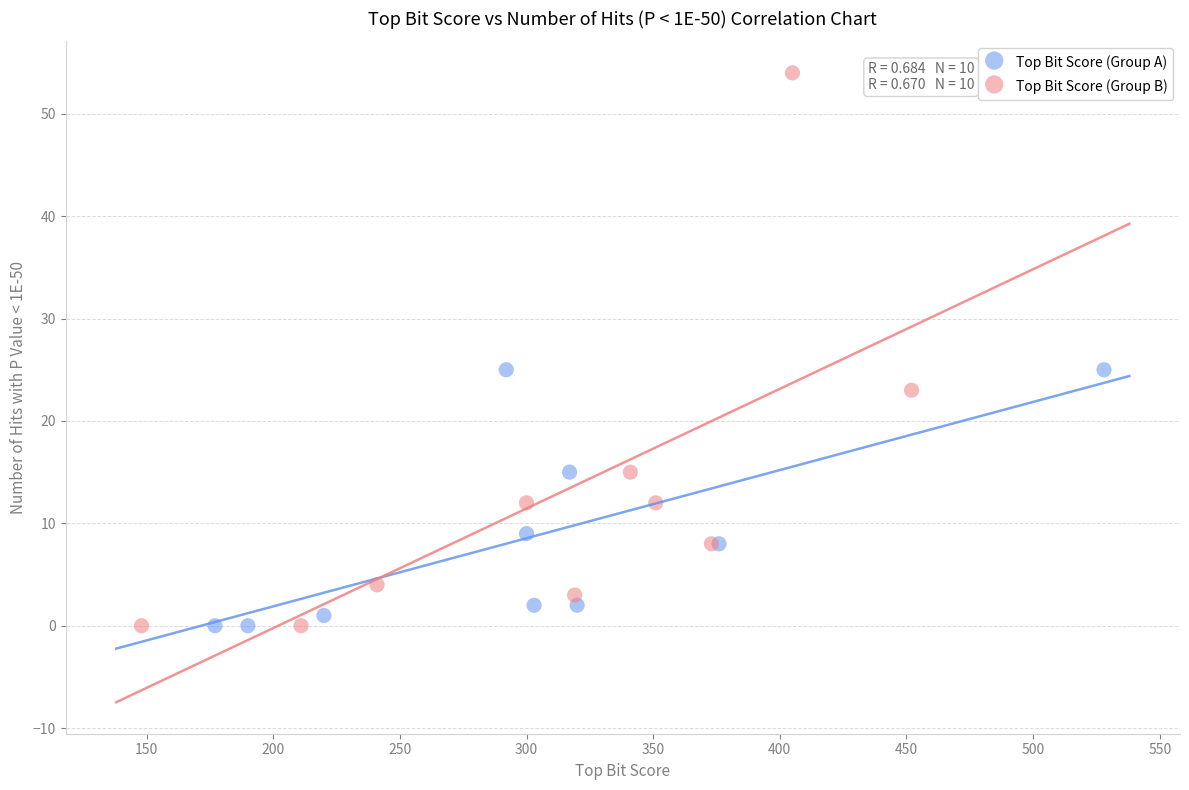

Which series has the widest spread of Y values?

Top Bit Score (Group B)